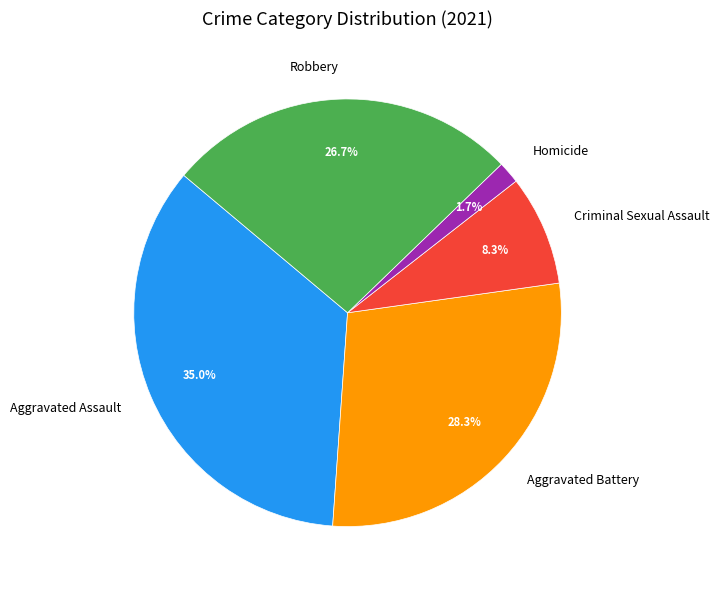

True or false: Aggravated Battery accounts for 41% of the total.

False